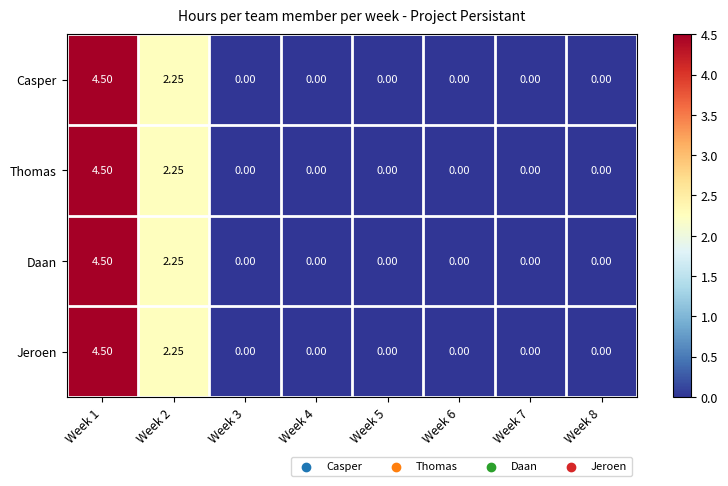

How many values in the Thomas series exceed 0?

2